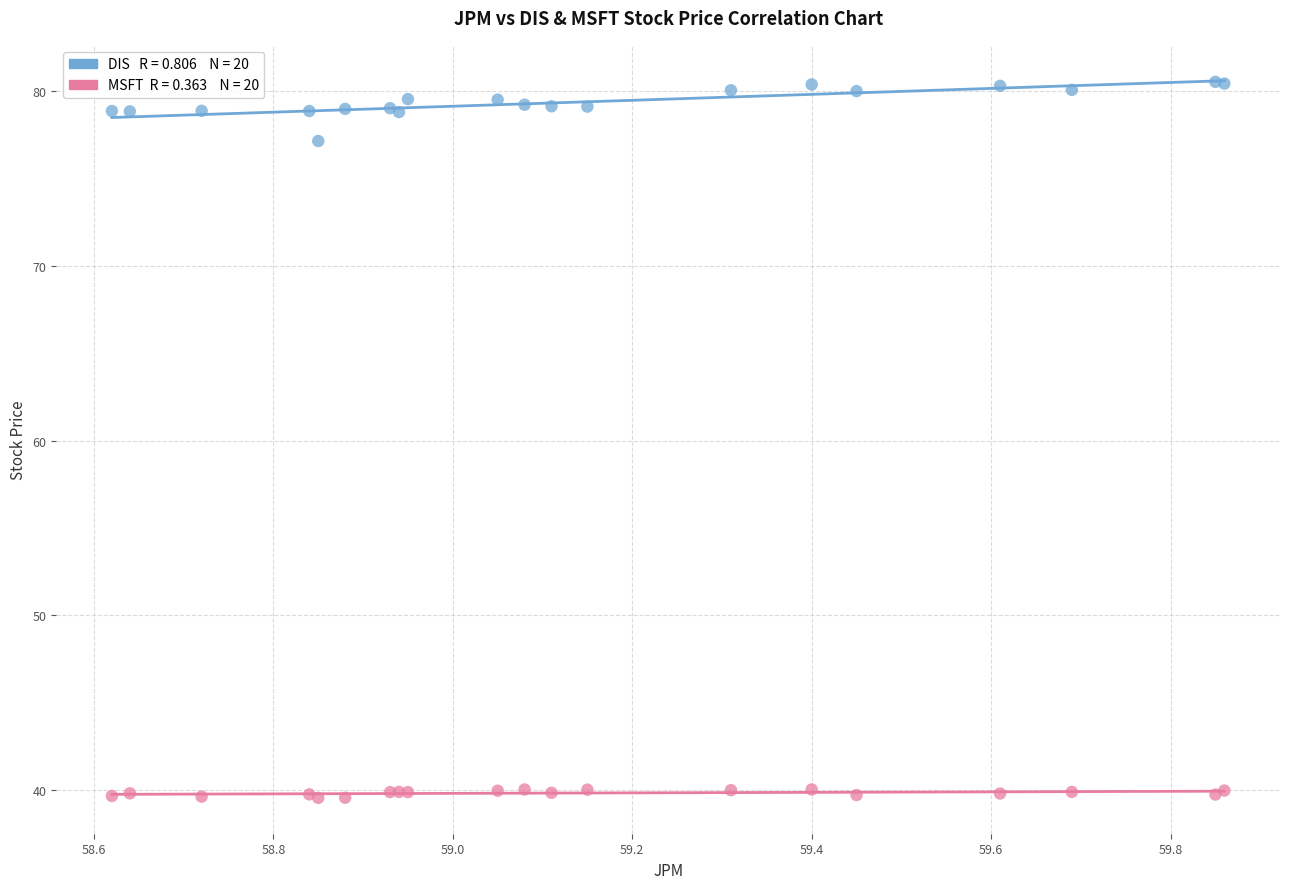

Across all series, what Y value is closest to 60?

77.2